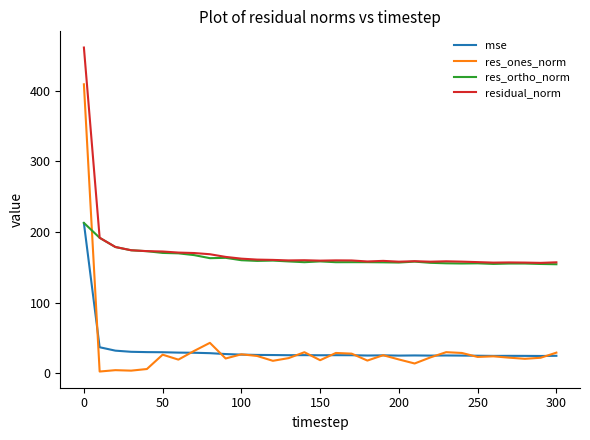

How many lines are shown in the chart?

4